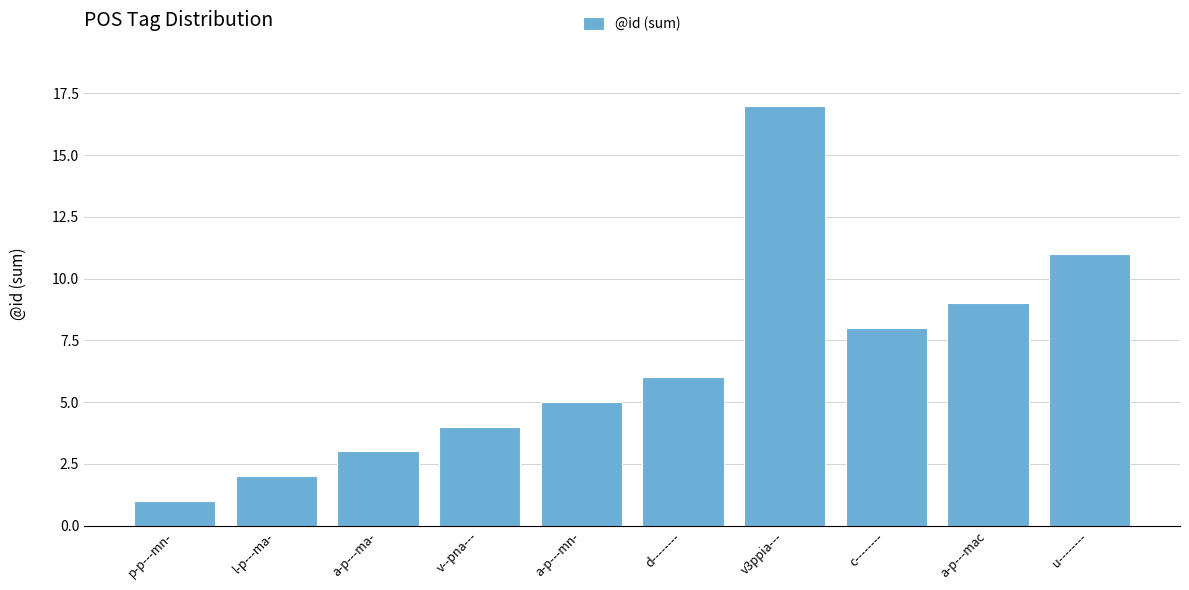

Which category has the lowest value across all series?

p-p---mn-